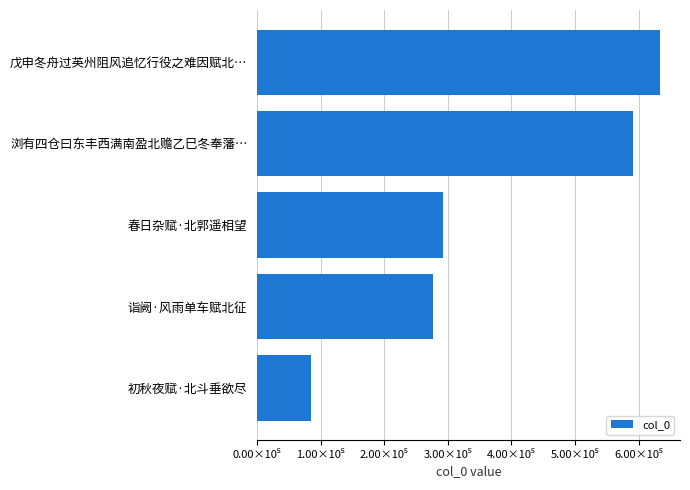

Rank the categories by value from highest to lowest.

戊申冬舟过英州阻风追忆行役之难因赋北…, 浏有四仓曰东丰西满南盈北赡乙巳冬奉藩…, 春日杂赋·北郭遥相望, 诣阙·风雨单车赋北征, 初秋夜赋·北斗垂欲尽